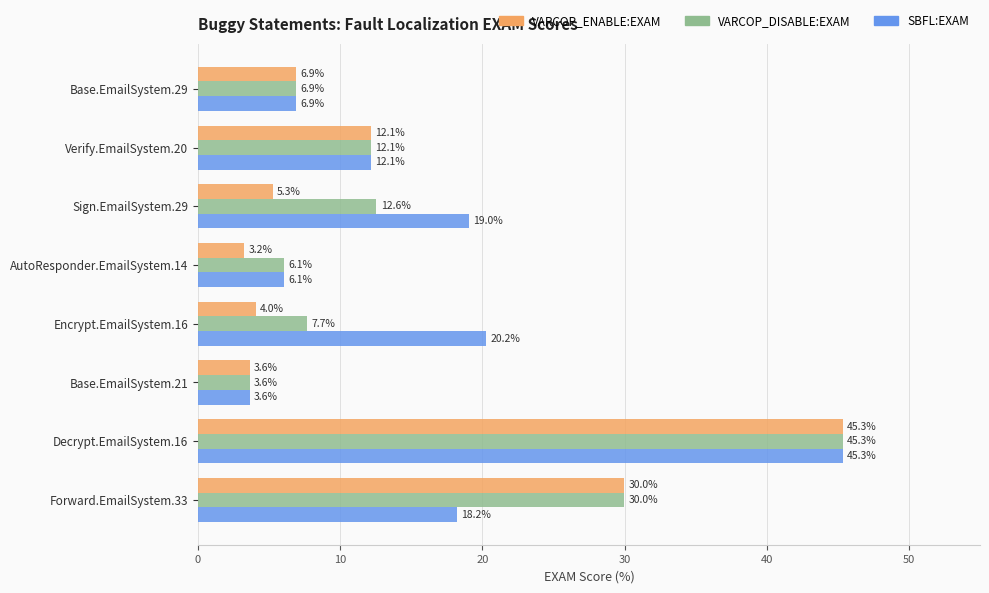

How many data points does each series have?

8